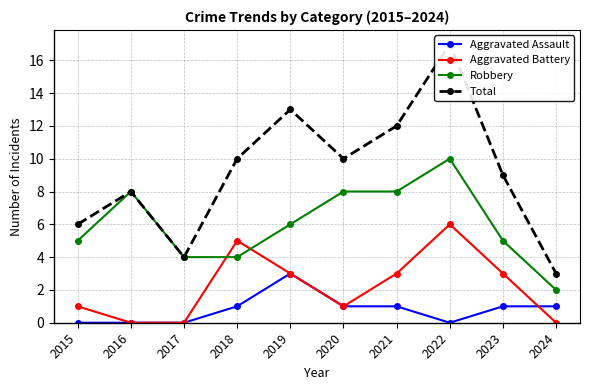

The value of Robbery at 2017 is 4. True or false?

True